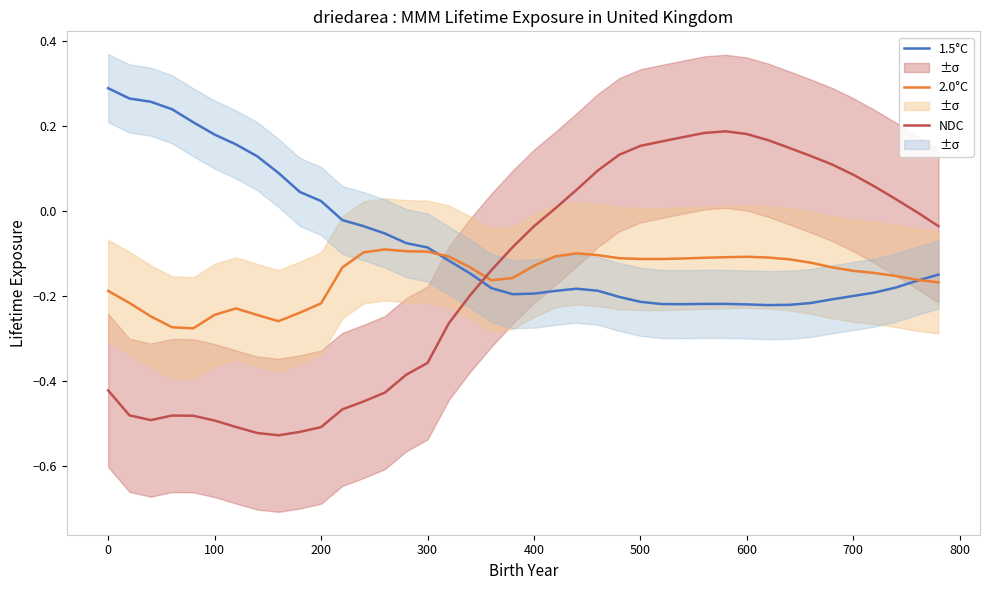

Reading left to right, extract all data points from this chart.

1.5°C: 0.3	0.3	0.3	0.2	0.2	0.2	0.2	0.1	0.1	0.0	0.0	-0.0	-0.0	-0.1	-0.1	-0.1	-0.1	-0.1	-0.2	-0.2	-0.2	-0.2	-0.2	-0.2	-0.2	-0.2	-0.2	-0.2	-0.2	-0.2	-0.2	-0.2	-0.2	-0.2	-0.2	-0.2	-0.2	-0.2	-0.2	-0.1
2.0°C: -0.2	-0.2	-0.2	-0.3	-0.3	-0.2	-0.2	-0.2	-0.3	-0.2	-0.2	-0.1	-0.1	-0.1	-0.1	-0.1	-0.1	-0.1	-0.2	-0.2	-0.1	-0.1	-0.1	-0.1	-0.1	-0.1	-0.1	-0.1	-0.1	-0.1	-0.1	-0.1	-0.1	-0.1	-0.1	-0.1	-0.1	-0.2	-0.2	-0.2
NDC: -0.4	-0.5	-0.5	-0.5	-0.5	-0.5	-0.5	-0.5	-0.5	-0.5	-0.5	-0.5	-0.4	-0.4	-0.4	-0.4	-0.3	-0.2	-0.1	-0.1	-0.0	0.0	0.0	0.1	0.1	0.2	0.2	0.2	0.2	0.2	0.2	0.2	0.1	0.1	0.1	0.1	0.1	0.0	-0.0	-0.0